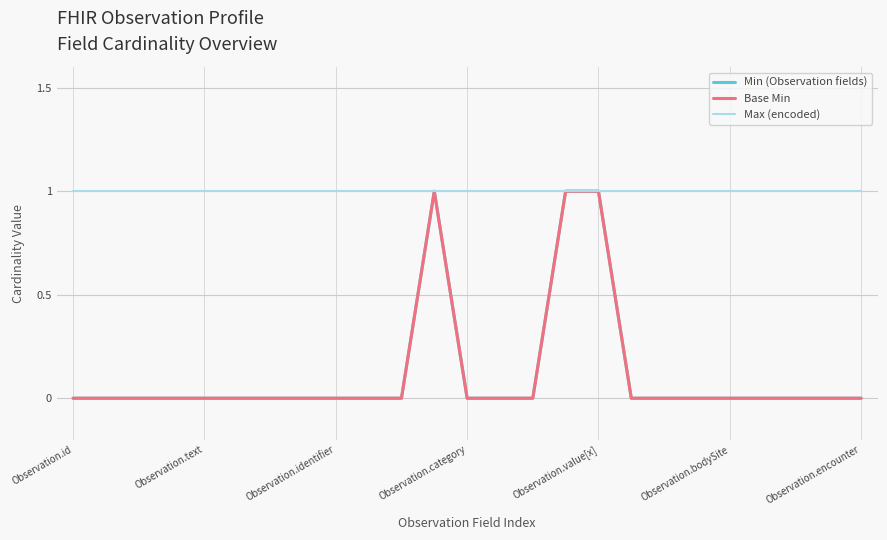

How many interior local peaks does the Base Min series have?

1